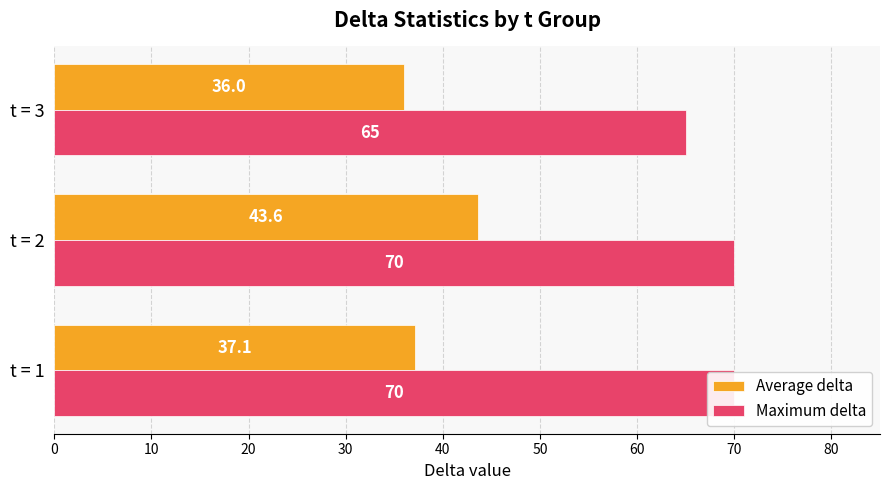

True or false: Average delta has a value of 67.8 at 10.

False